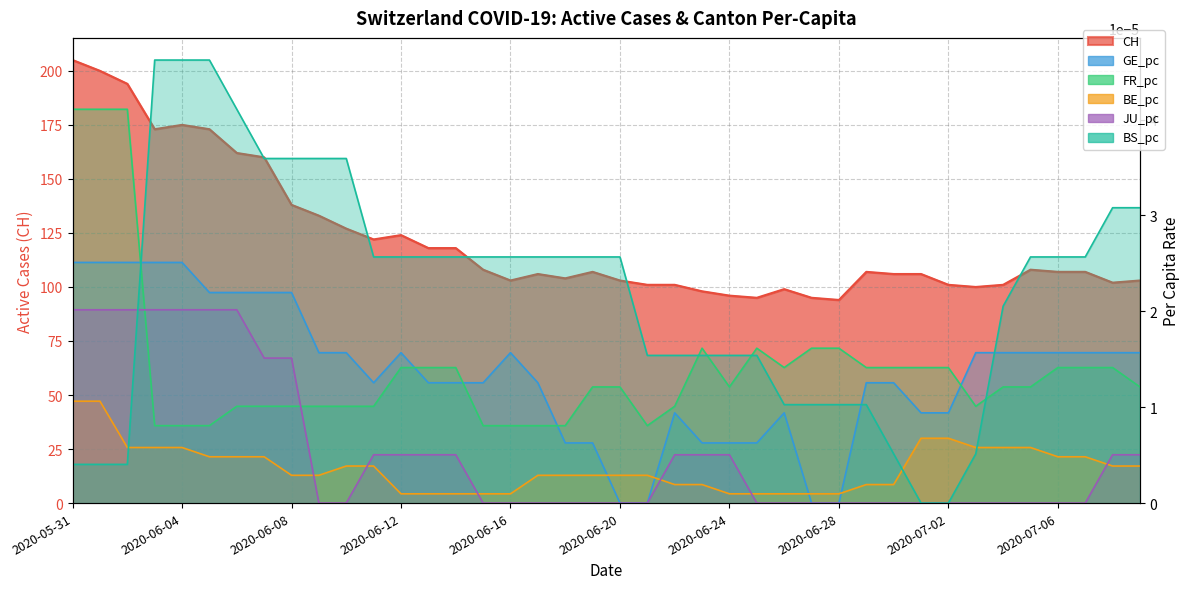

What position from the left is 2020-06-18?

19